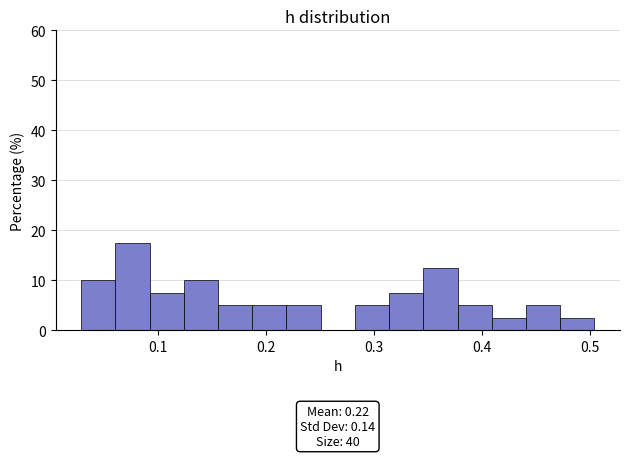

Read against the x-axis, roughly where is the centre of the tallest bar?

0.08